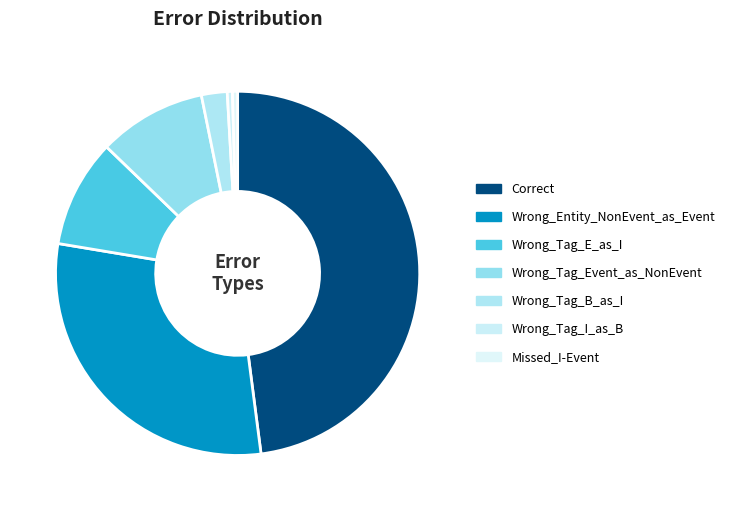

Rank the categories by value from lowest to highest.

Wrong_Tag_I_as_B, Missed_I-Event, Wrong_Tag_B_as_I, Wrong_Tag_E_as_I, Wrong_Tag_Event_as_NonEvent, Wrong_Entity_NonEvent_as_Event, Correct